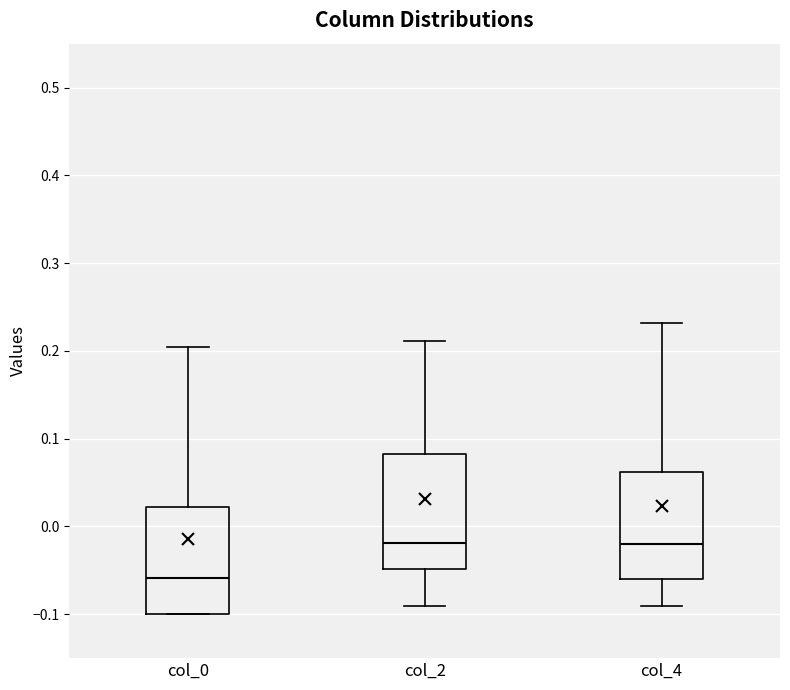

Which box's median line is the lowest?

col_0